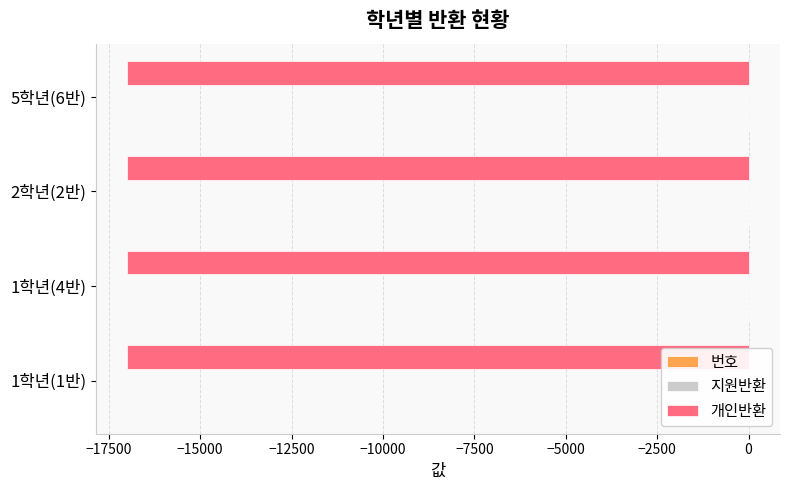

What is the sum of all 개인반환 values?

-68000